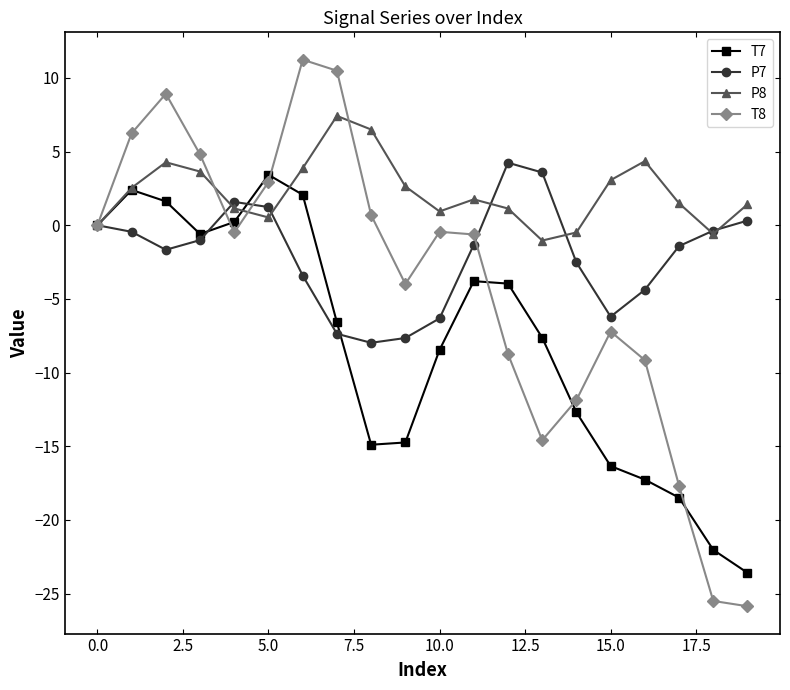

At how many categories does at least one series exceed 7?

3